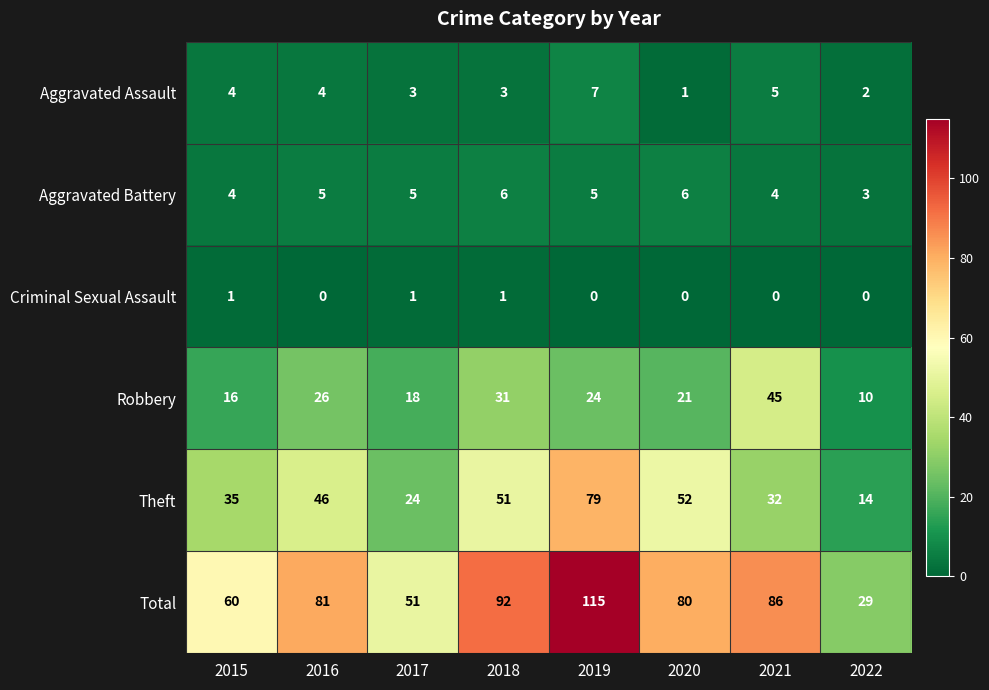

What is the spread (max minus min) of values at 2019?

115